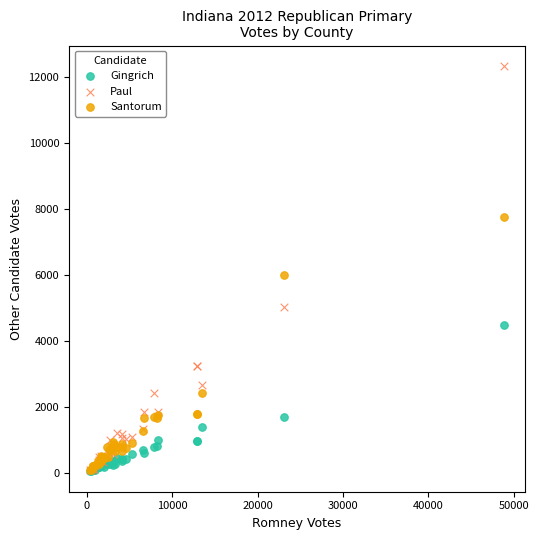

Across all series, what Y value is closest to 6190?

5999